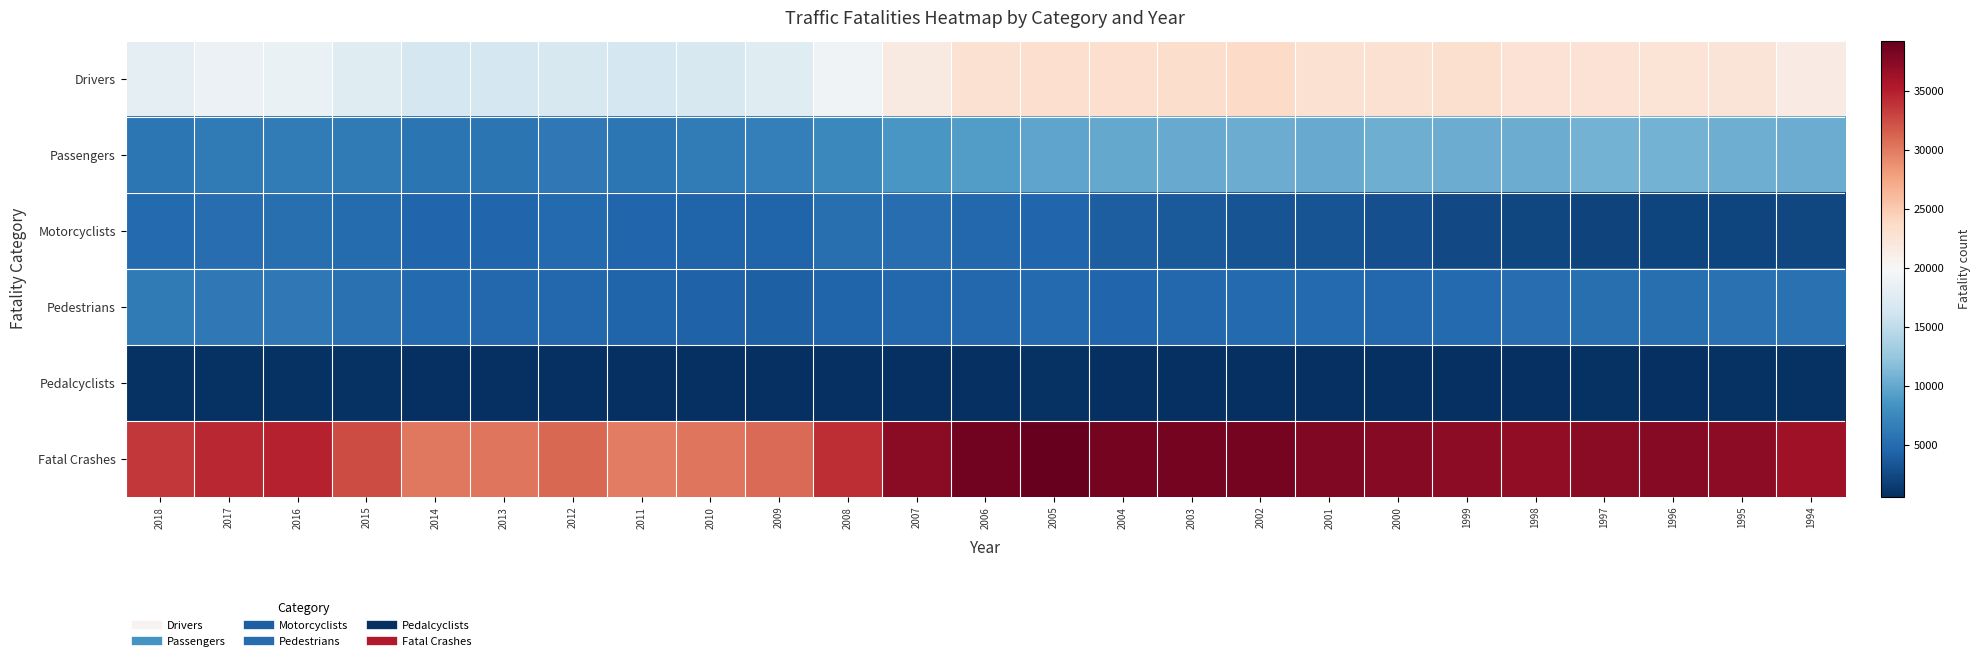

Reading left to right, transcribe all the data shown in this chart.

Drivers: 2018=18250	2017=18816	2016=18717	2015=17615	2014=16470	2013=16520	2012=16838	2011=16474	2010=16864	2009=17670	2008=19279	2007=21717	2006=22831	2005=23237	2004=23158	2003=23352	2002=23625	2001=22914	2000=22914	1999=22971	1998=22654	1997=22730	1996=22572	1995=22370	1994=21596
Passengers: 2018=5915	2017=6237	2016=6485	2015=6213	2014=5766	2013=5896	2012=6106	2011=5972	2010=6451	2009=6793	2008=7441	2007=8716	2006=9187	2005=9750	2004=10042	2003=10171	2002=10370	2001=10227	2000=10451	1999=10325	1998=10327	1997=10765	1996=10860	1995=10576	1994=10294
Motorcyclists: 2018=4985	2017=5229	2016=5337	2015=5029	2014=4594	2013=4692	2012=4986	2011=4630	2010=4518	2009=4469	2008=5312	2007=5174	2006=4837	2005=4576	2004=4028	2003=3714	2002=3270	2001=3197	2000=2897	1999=2483	1998=2294	1997=2116	1996=2161	1995=2227	1994=2320
Pedestrians: 2018=6283	2017=6075	2016=6080	2015=5494	2014=4910	2013=4779	2012=4818	2011=4457	2010=4302	2009=4109	2008=4414	2007=4699	2006=4795	2005=4892	2004=4675	2003=4774	2002=4851	2001=4901	2000=4763	1999=4939	1998=5228	1997=5321	1996=5449	1995=5584	1994=5489
Pedalcyclists: 2018=857	2017=806	2016=853	2015=829	2014=729	2013=749	2012=734	2011=682	2010=623	2009=628	2008=718	2007=701	2006=772	2005=786	2004=727	2003=629	2002=665	2001=732	2000=693	1999=754	1998=760	1997=814	1996=765	1995=833	1994=802
Fatal Crashes: 2018=33654	2017=34560	2016=34748	2015=32538	2014=30056	2013=30202	2012=31006	2011=29867	2010=30296	2009=30862	2008=34172	2007=37435	2006=38648	2005=39252	2004=38444	2003=38477	2002=38491	2001=37862	2000=37526	1999=37140	1998=37107	1997=37324	1996=37494	1995=37241	1994=36254